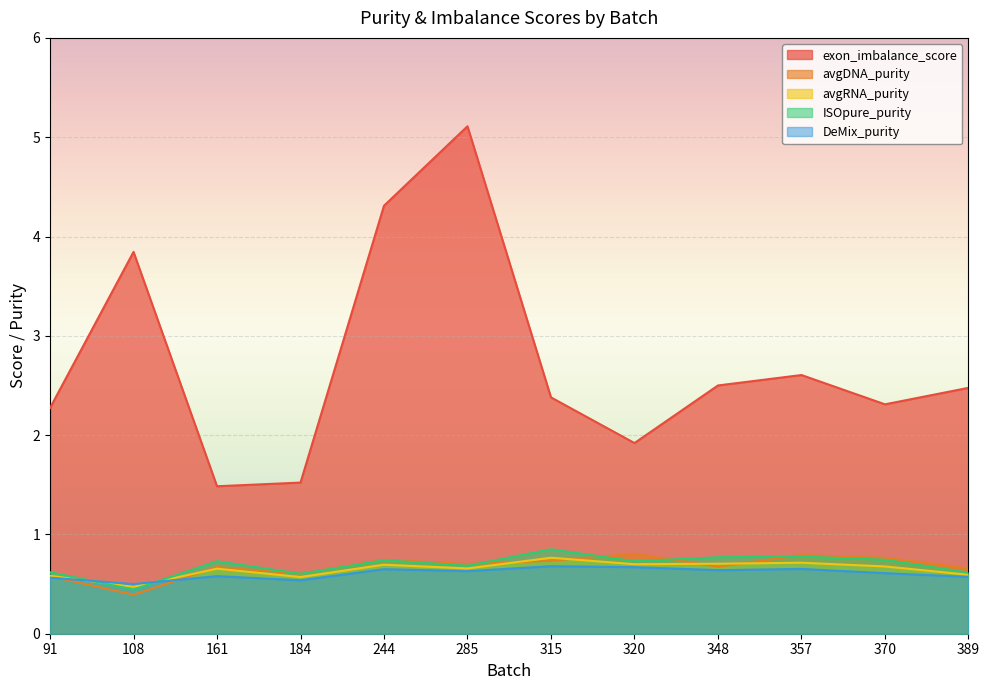

At how many categories does at least one series exceed 1?

12